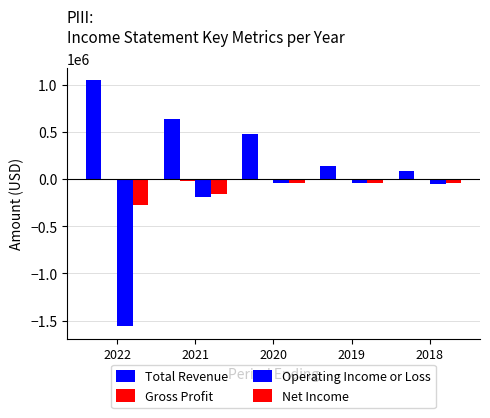

What is the difference between the Total Revenue values at 2021 and 2020?

151900